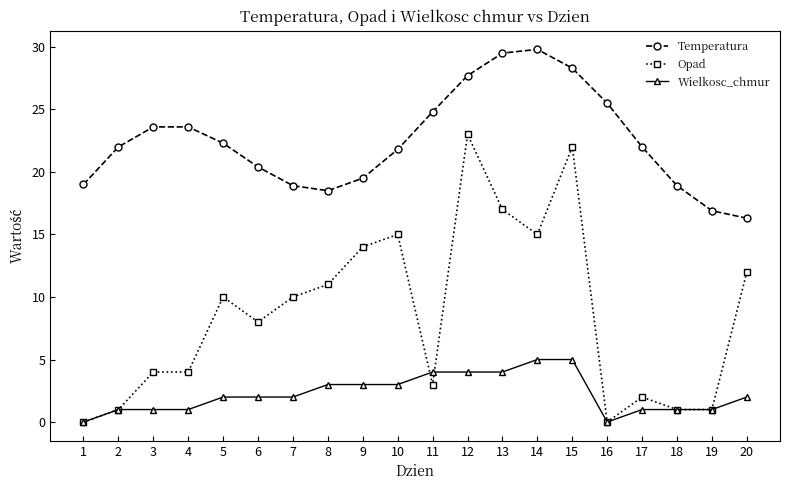

Which series changed the most between 6 and 19?

Opad